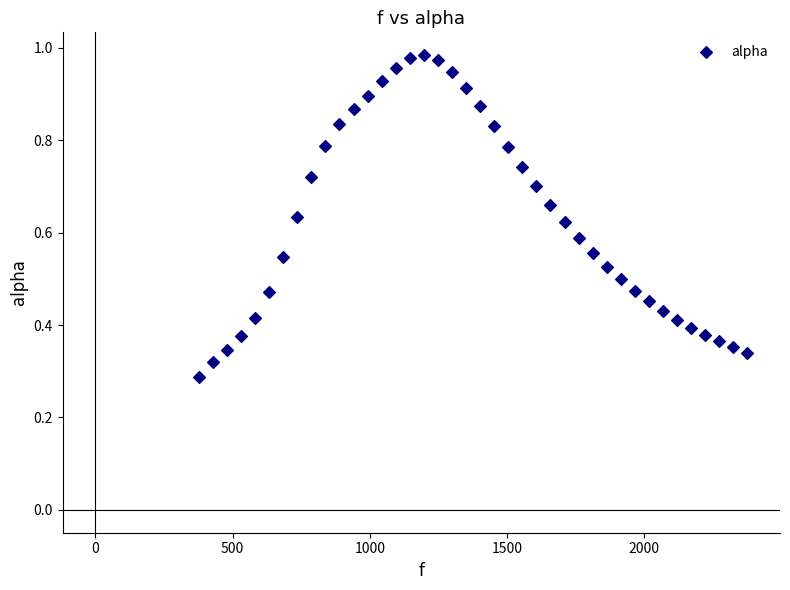

What is the range of X values (max minus min)?

1998.3